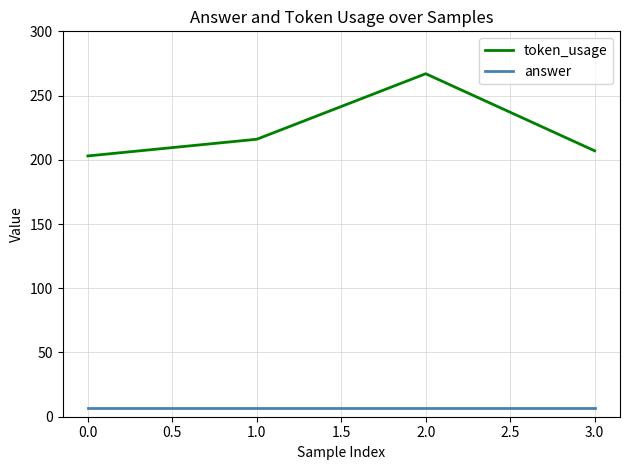

The value of token_usage at 3.0 is 338. True or false?

False